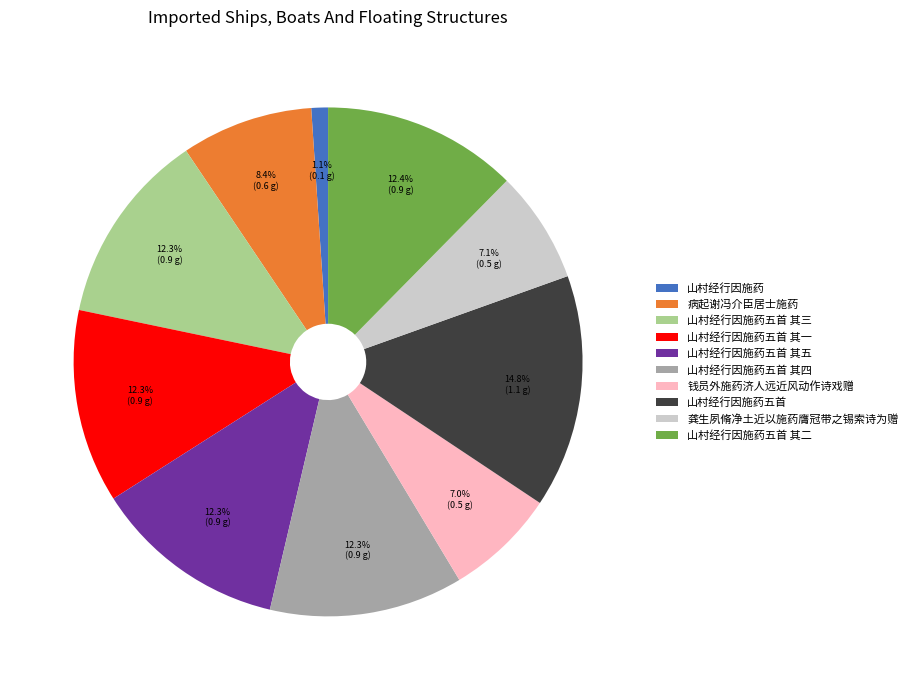

True or false: 山村经行因施药 accounts for 1% of the total.

True